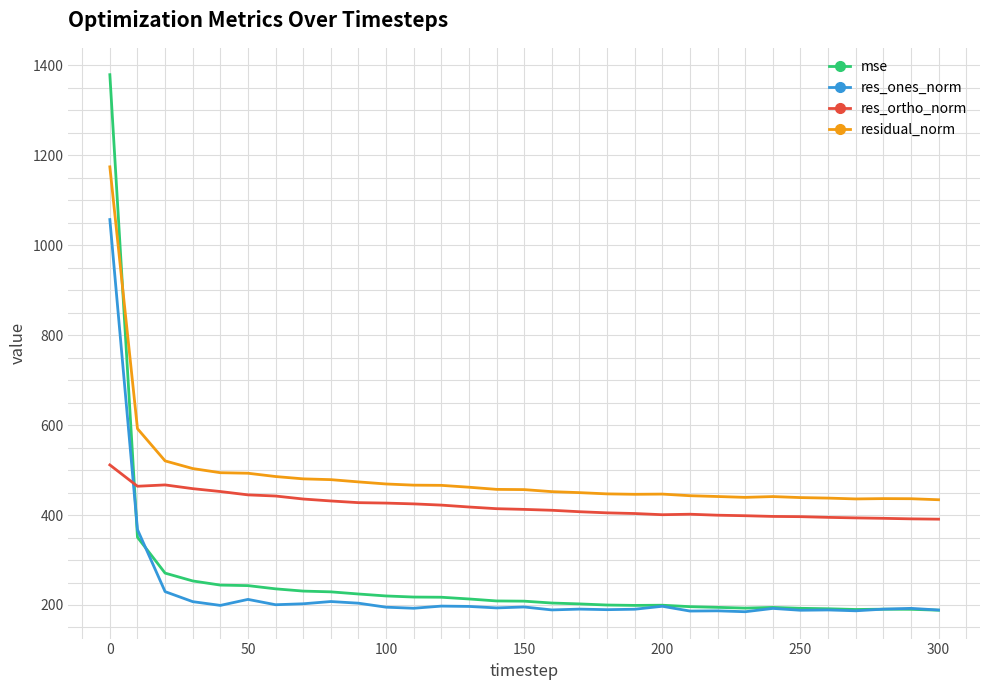

Which series has the largest total across all categories?

residual_norm